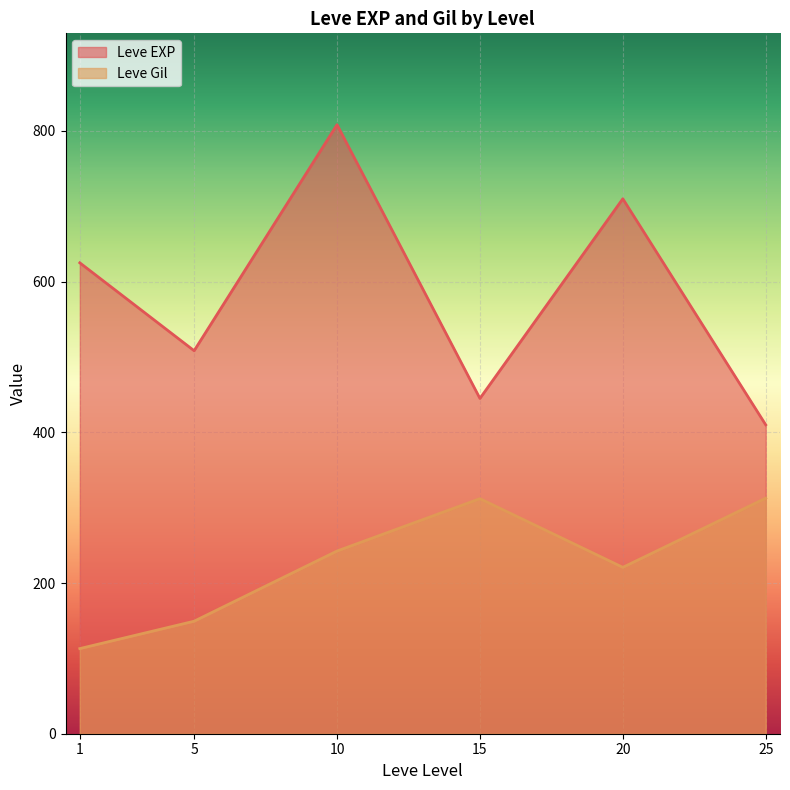

At 1, list the series in order from smallest to largest.

Leve Gil, Leve EXP